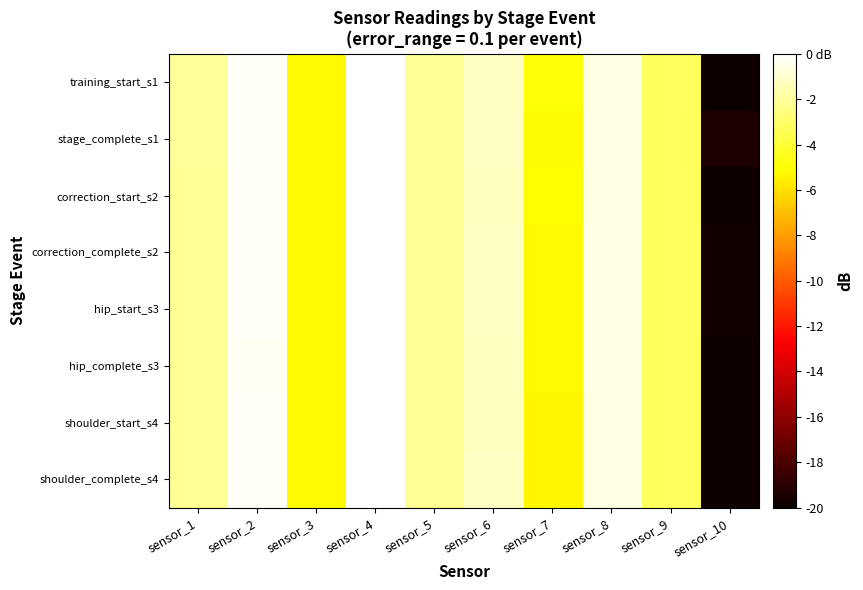

What is the total value across all series at sensor_9?

-25.9